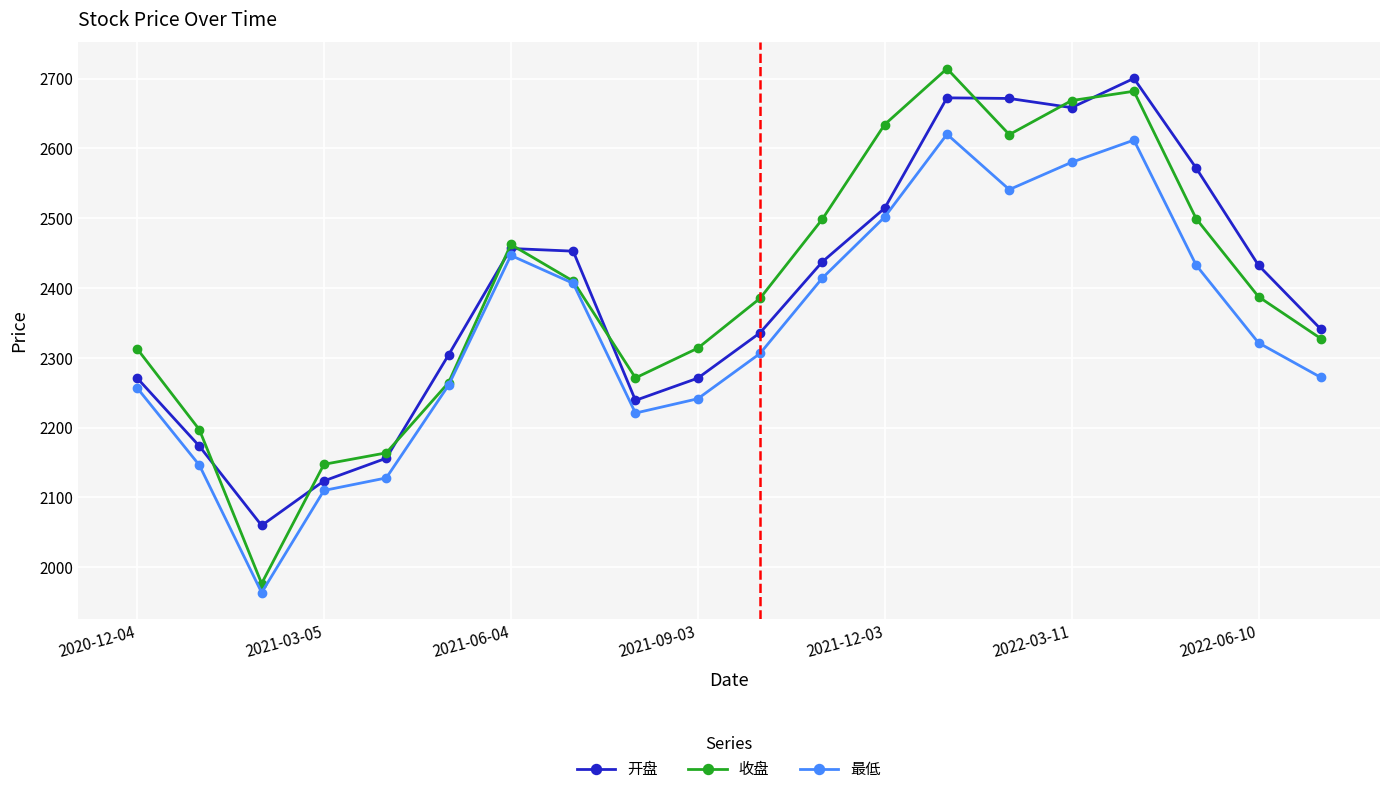

Which series has the largest range (max minus min)?

收盘